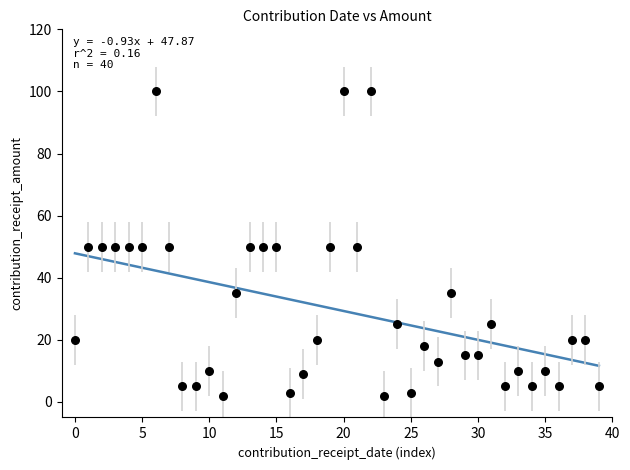

What is the range of Y values (max minus min)?

98